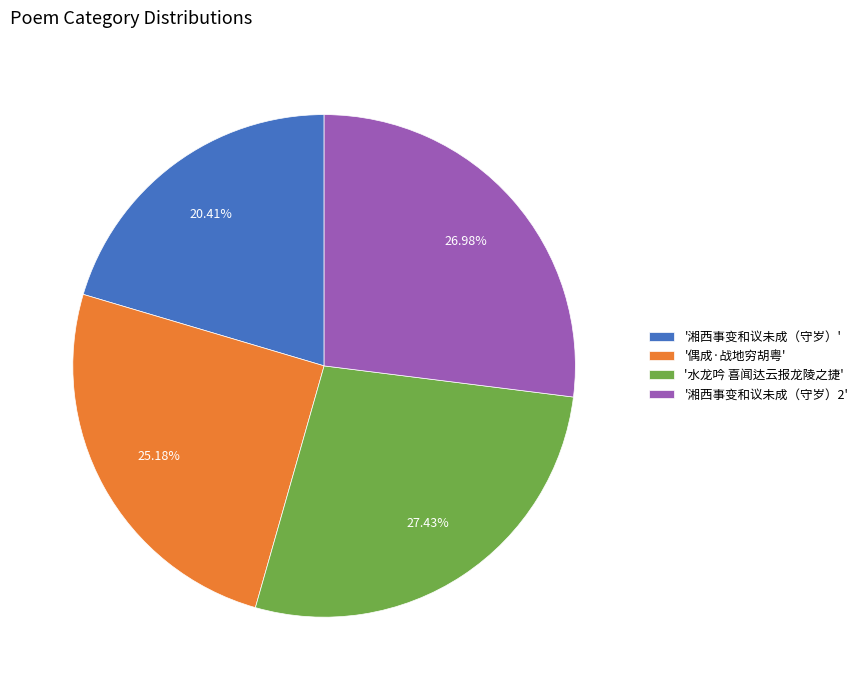

What is the smallest slice in the pie chart?

'湘西事变和议未成（守岁）'